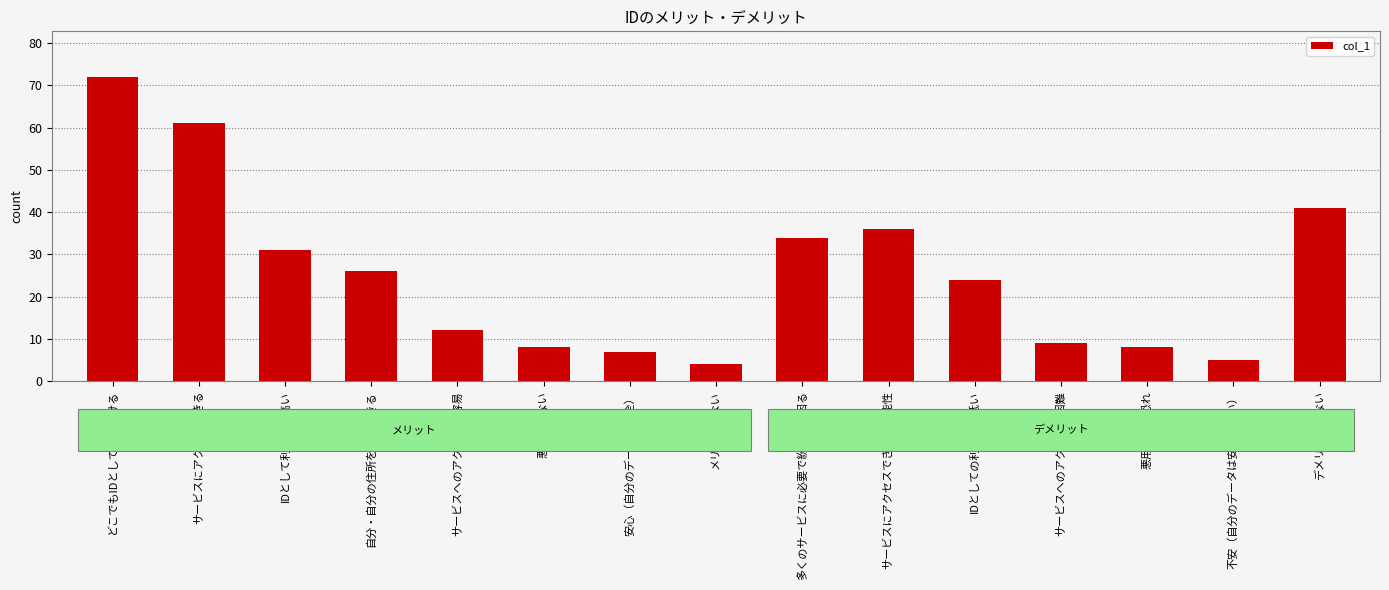

Which category has the highest value across all series?

どこでもIDとして受け付ける